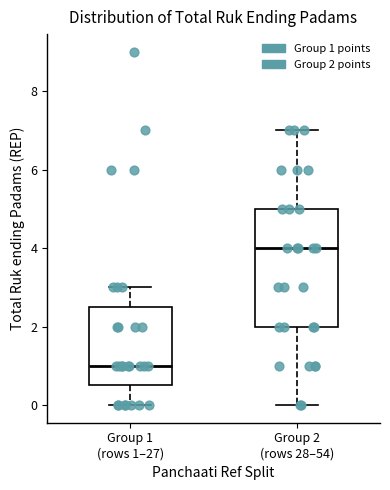

Reading left to right, transcribe this box plot: for each box, give where its median line is, the range the box spans, and where its two whiskers end, as read against the y-axis. The values are not printed on the chart, so give them approximately, as read against the axis.

Group 1 (rows 1–27): median 1.0, box 0.6 to 2.6, whiskers 0.0 to 3.0
Group 2 (rows 28–54): median 4.0, box 2.0 to 5.0, whiskers 0.0 to 7.0